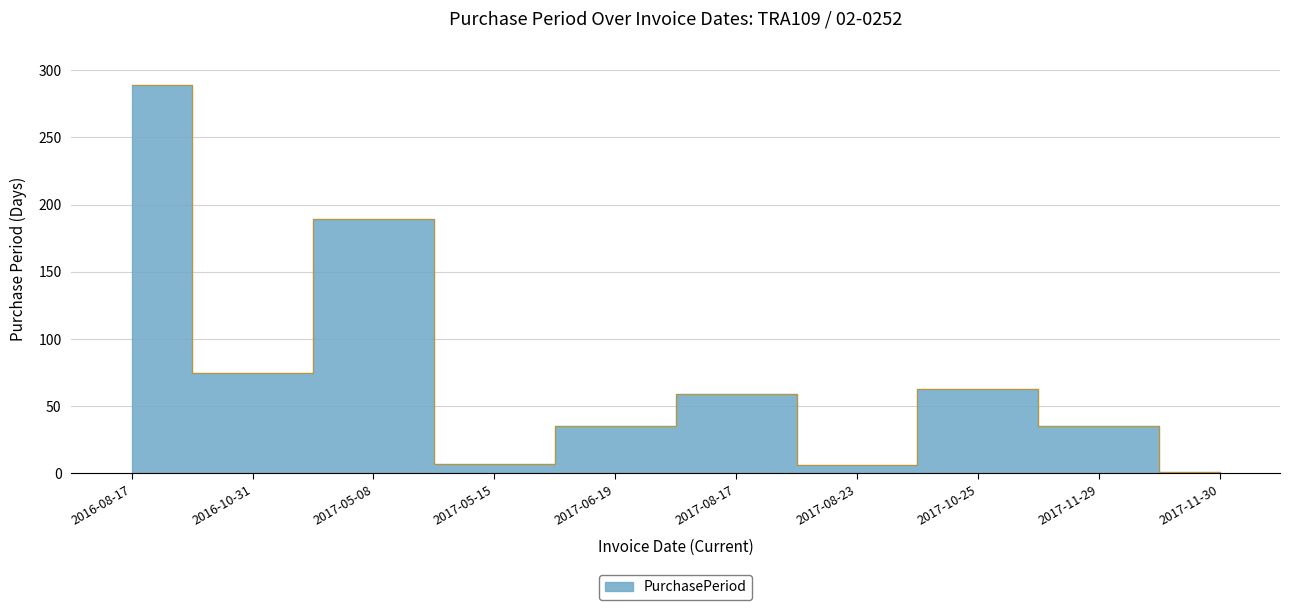

Reading left to right, transcribe all the data shown in this chart.

2016-08-17=289	2016-10-31=75	2017-05-08=189	2017-05-15=7	2017-06-19=35	2017-08-17=59	2017-08-23=6	2017-10-25=63	2017-11-29=35	2017-11-30=1